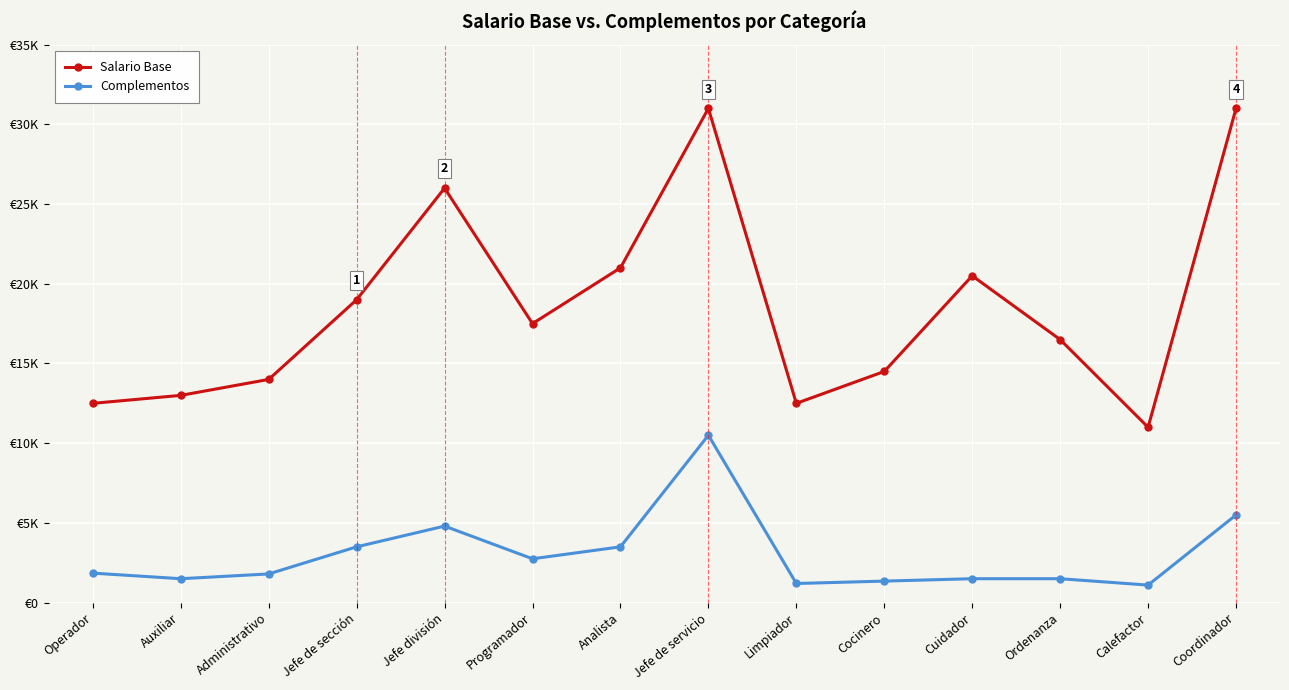

True or false: Salario Base has more than 2 points higher than both neighbors.

True